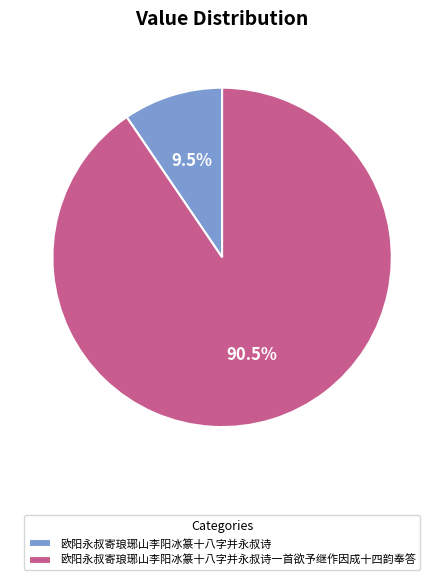

Which slice is the smallest?

欧阳永叔寄琅琊山李阳冰篆十八字并永叔诗